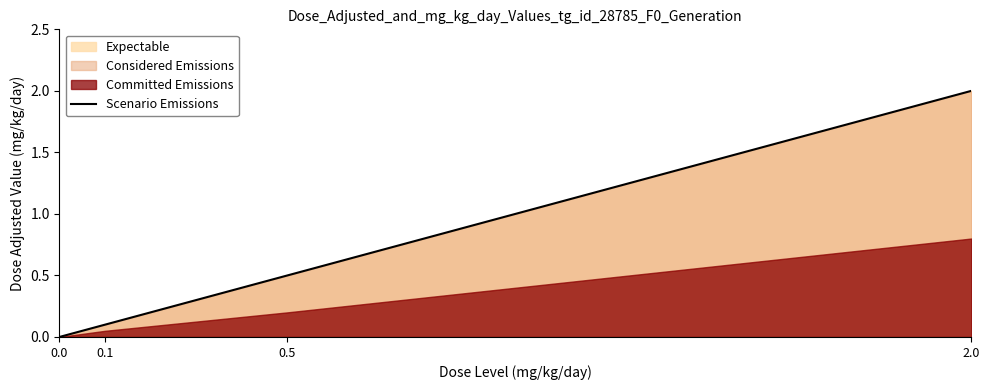

True or false: the data shows 0.1 at 0.5.

False